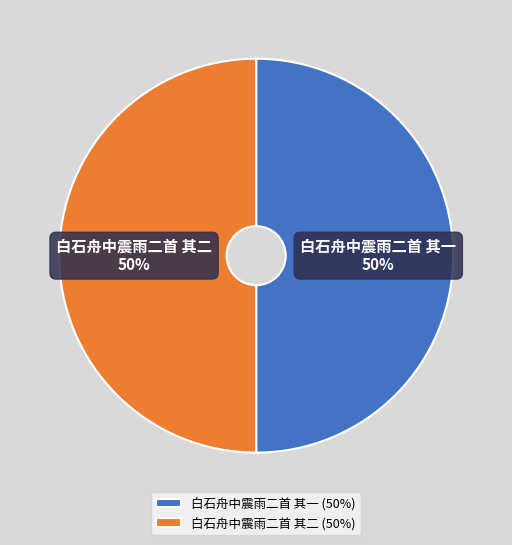

True or false: 白石舟中震雨二首 其二 accounts for 43% of the total.

False